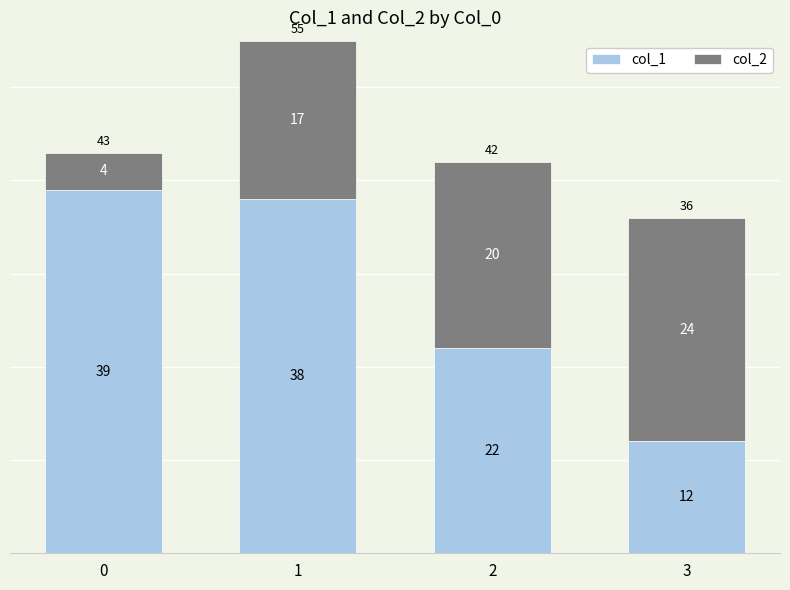

Which category has the lowest value in the col_1 series?

3